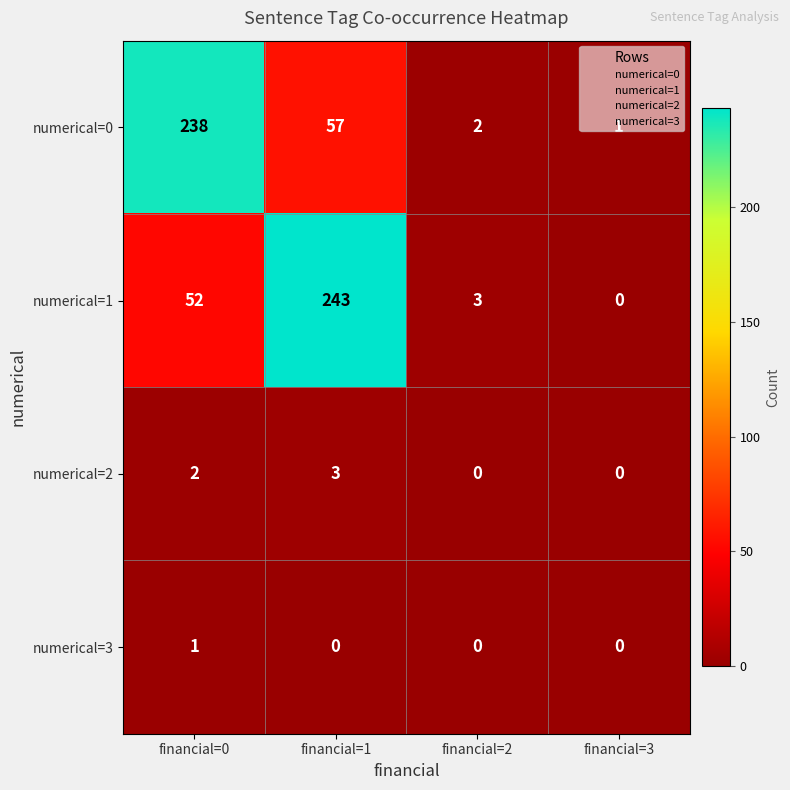

Which series has the widest spread of values?

numerical=1